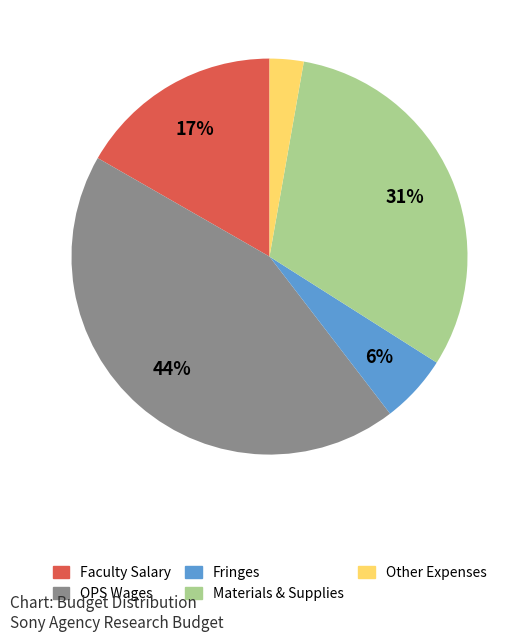

Is it true that Other Expenses is 12% of the pie?

False